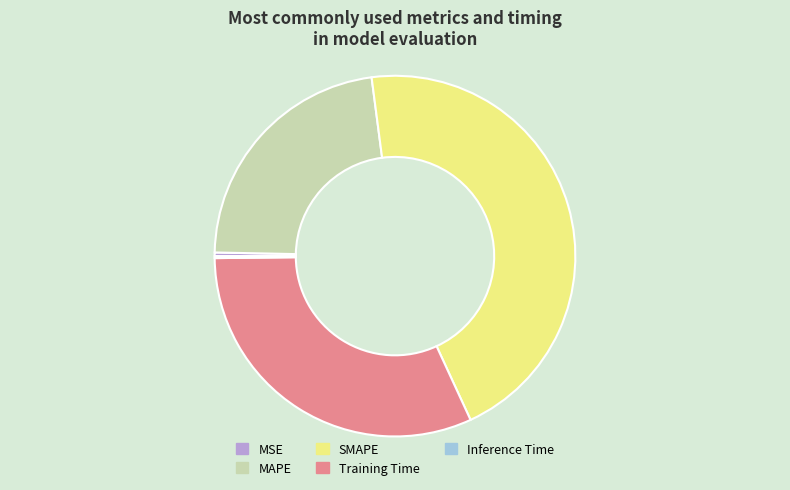

Combined, do SMAPE and MSE account for over 50%?

No